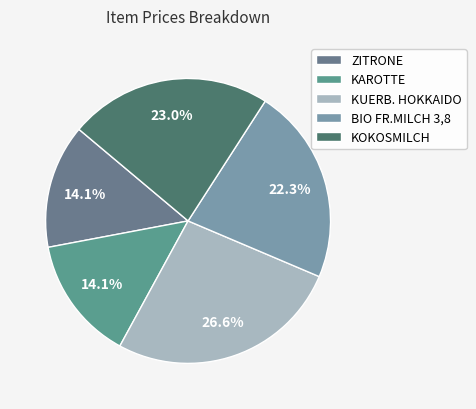

What percentage is NOT represented by KAROTTE?

85.9%